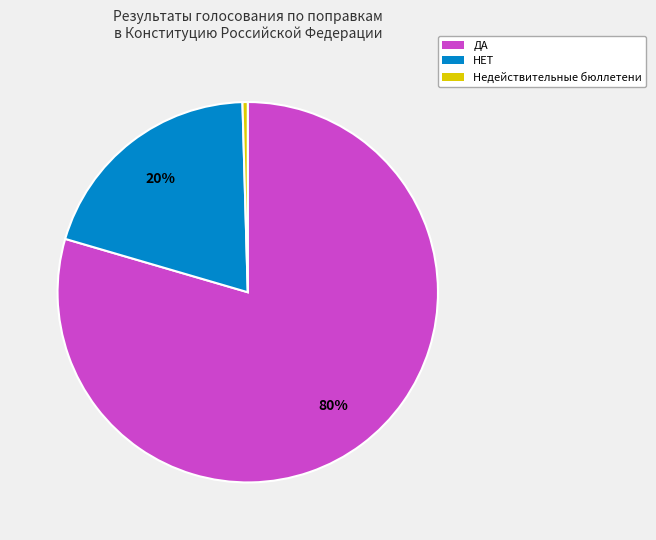

Does any single category account for the majority?

Yes